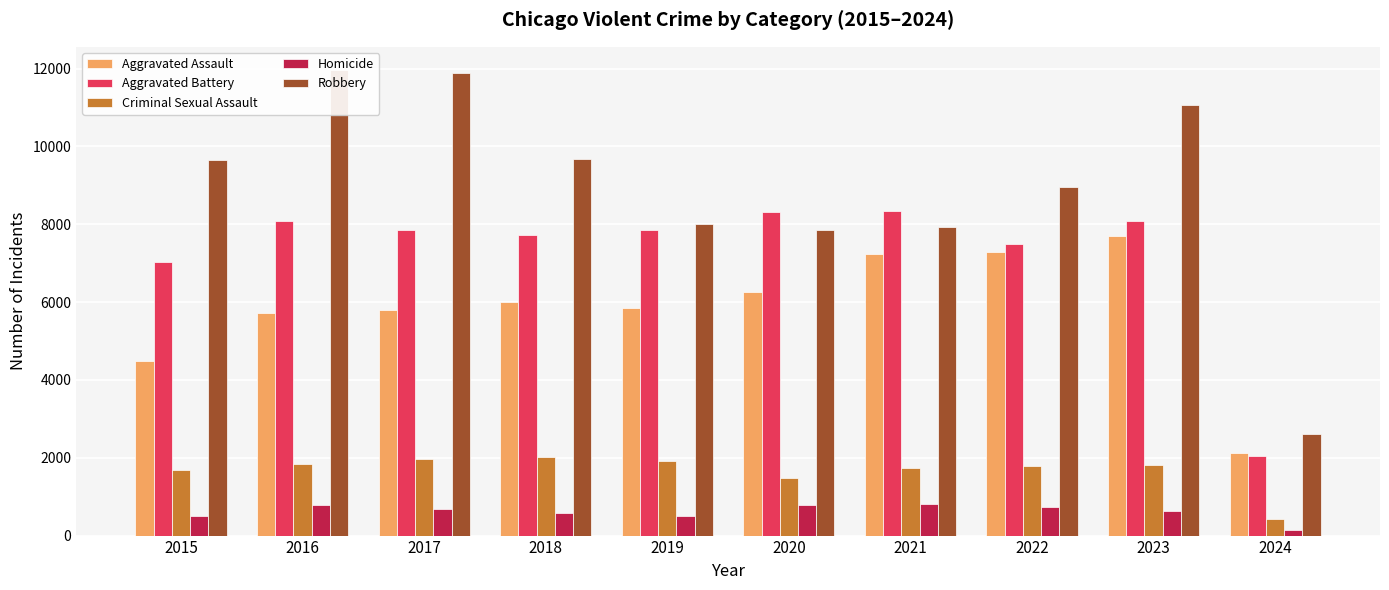

Where does the Criminal Sexual Assault series first go above 1806?

2016